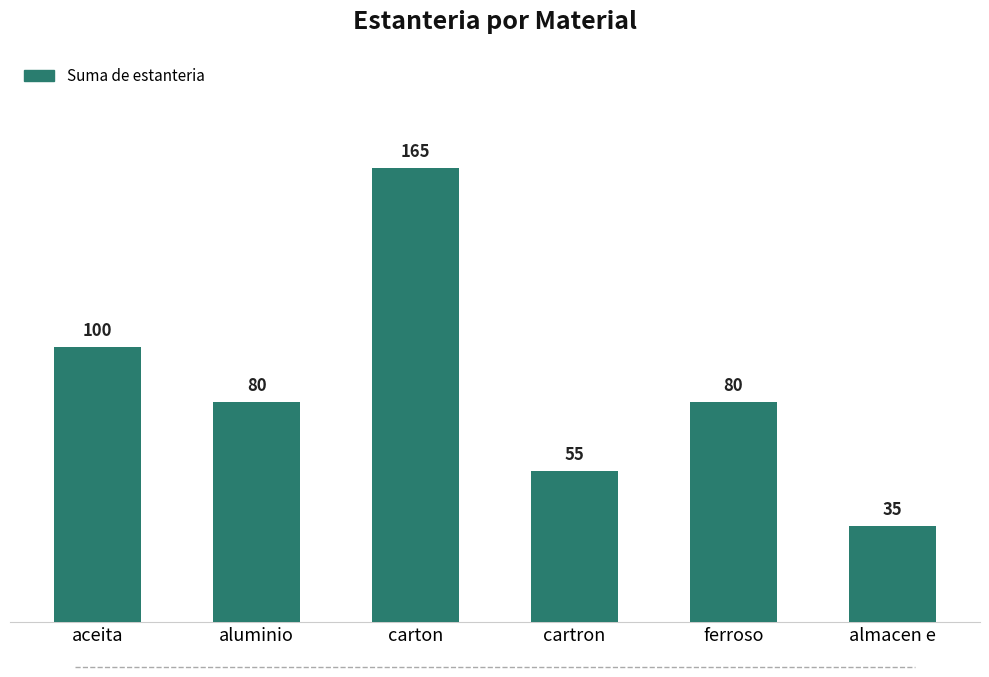

How many bars are there in total?

6